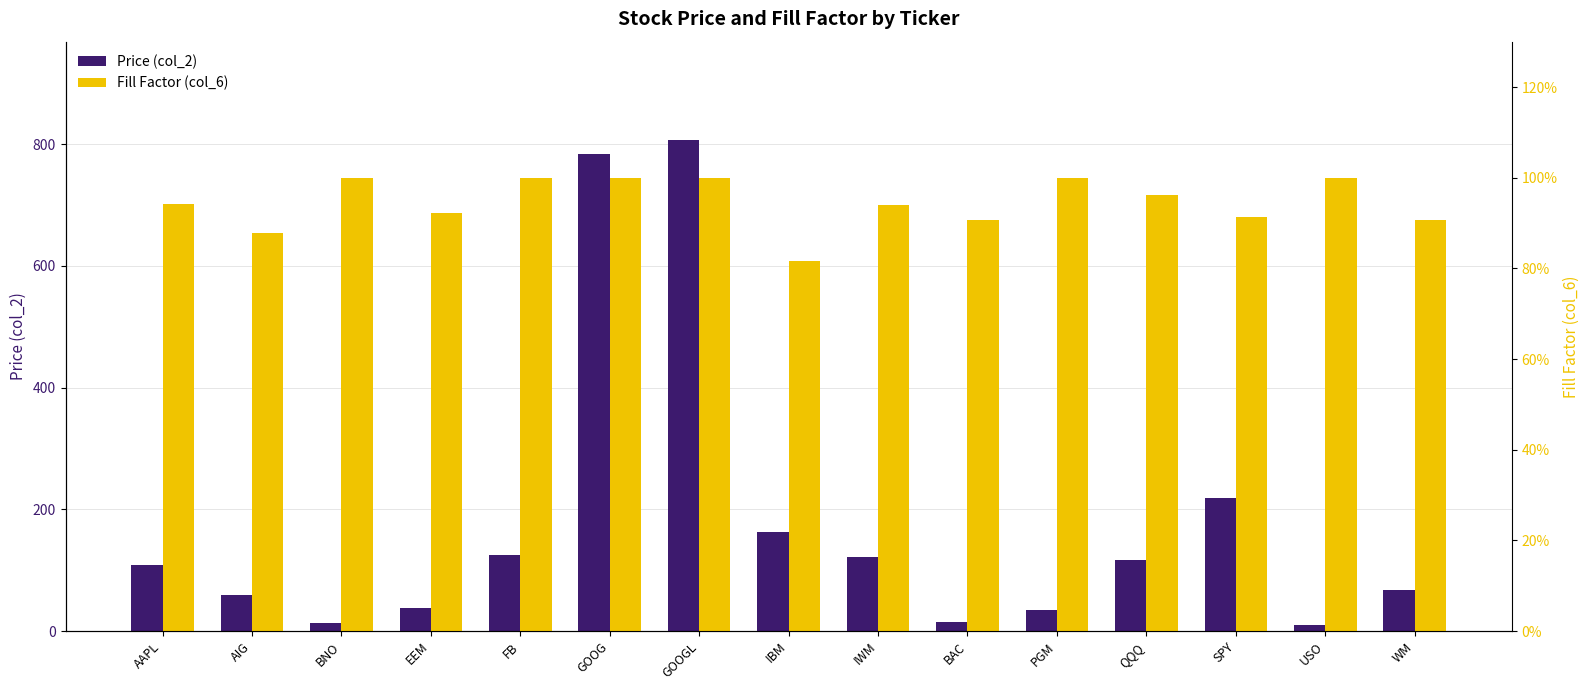

The value of Price (col_2) at PGM is 33.9. True or false?

True